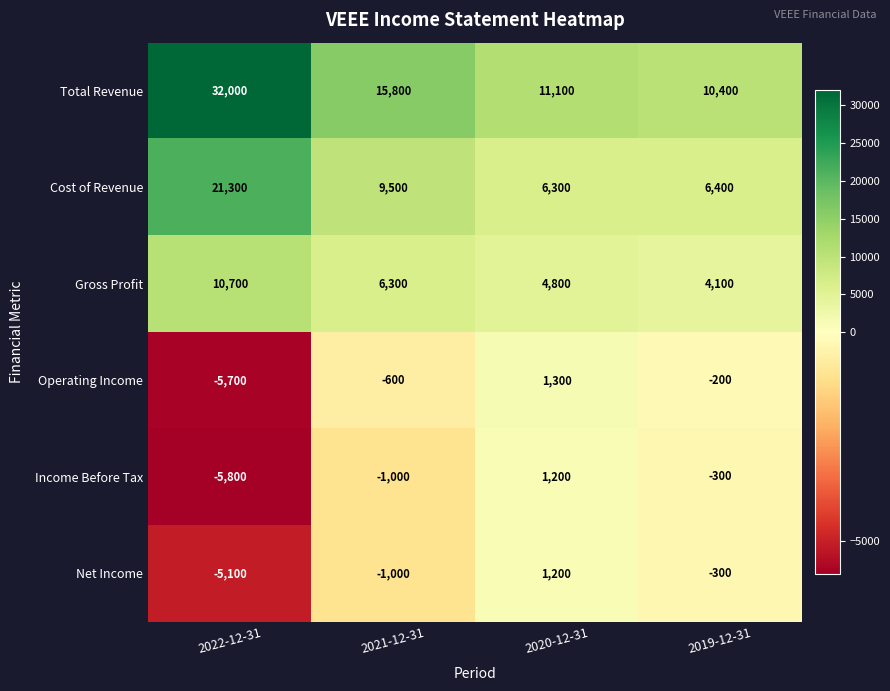

What is the difference between the second highest and second lowest values in the Total Revenue series?

4700